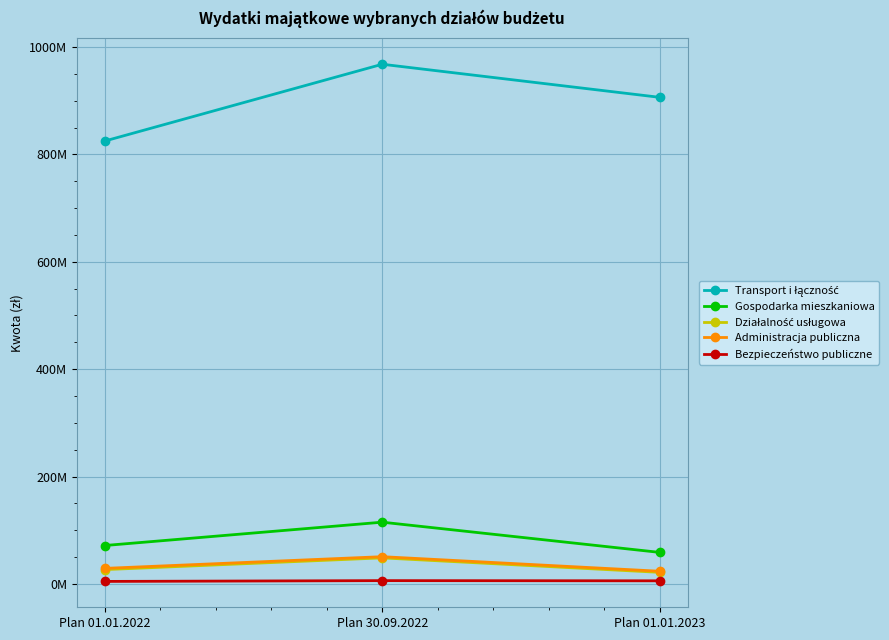

What is the label of the 1st point from the left?

Plan 01.01.2022